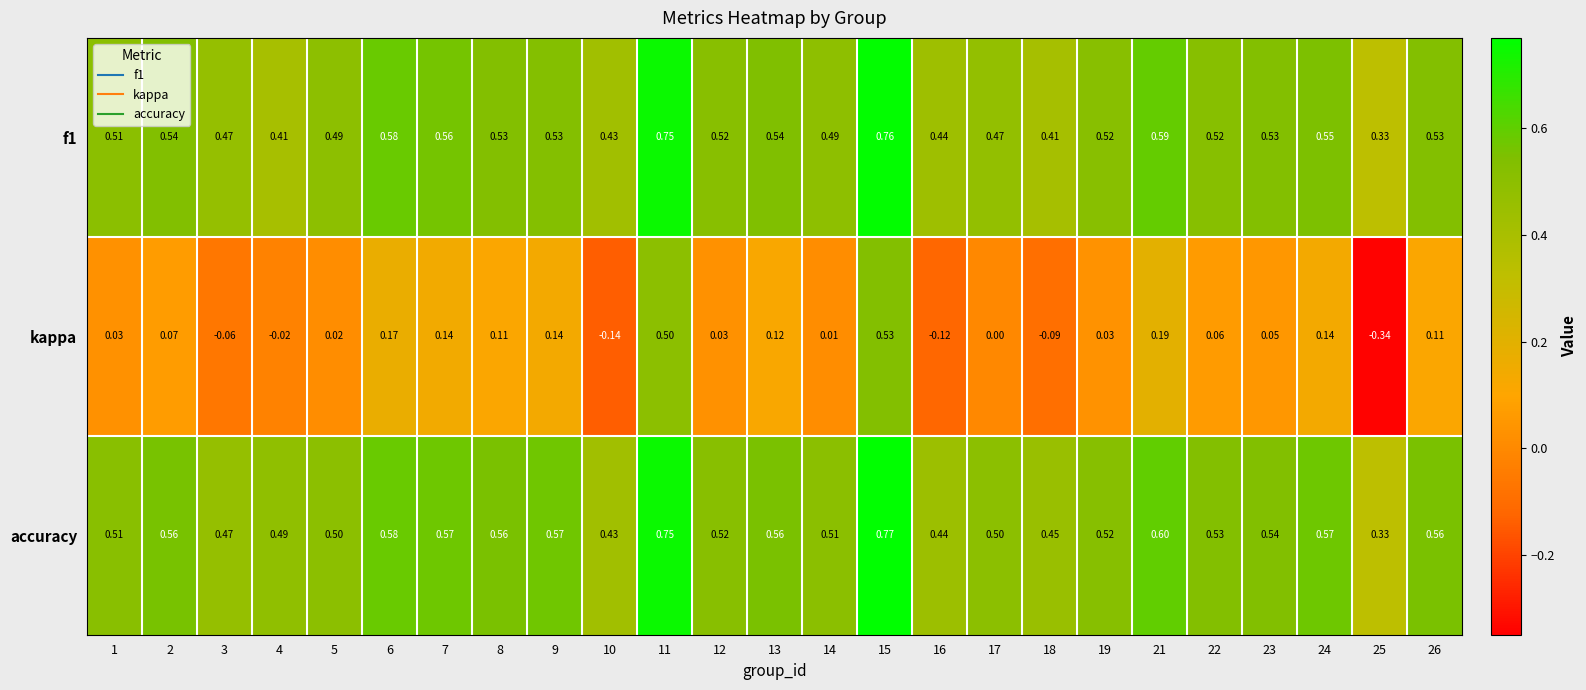

Is the value of f1 at 1 greater than the value of accuracy at 23?

No